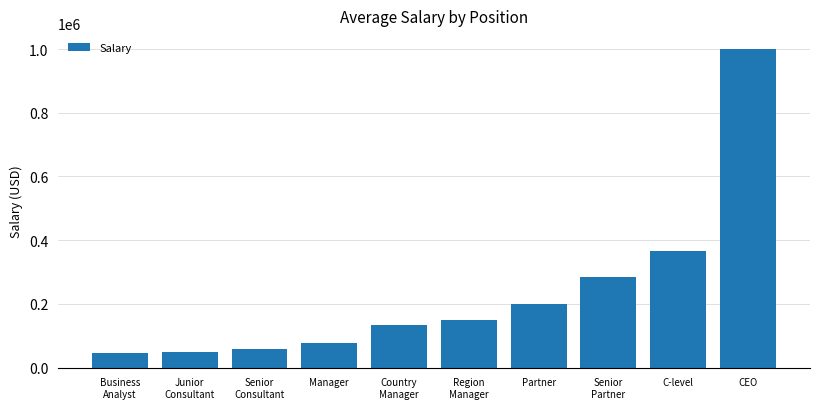

The chart shows a value of 200000.0 at Partner. True or false?

True